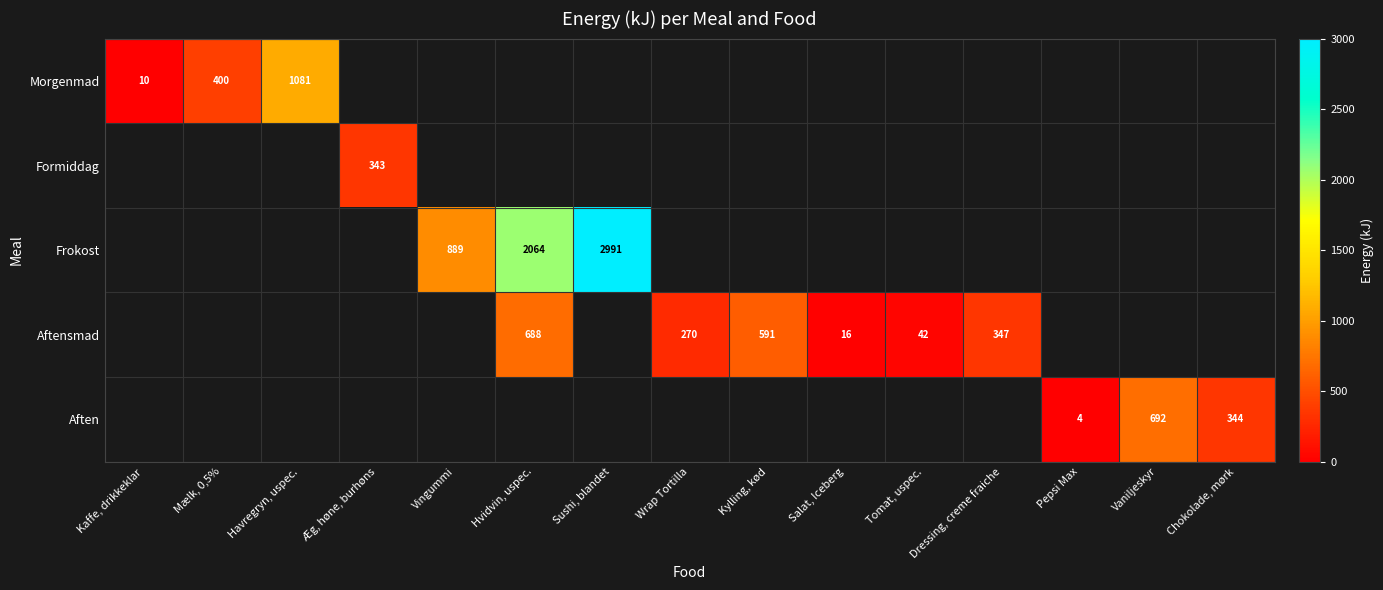

The Aftensmad series shows 382 at Wrap Tortilla. True or false?

False